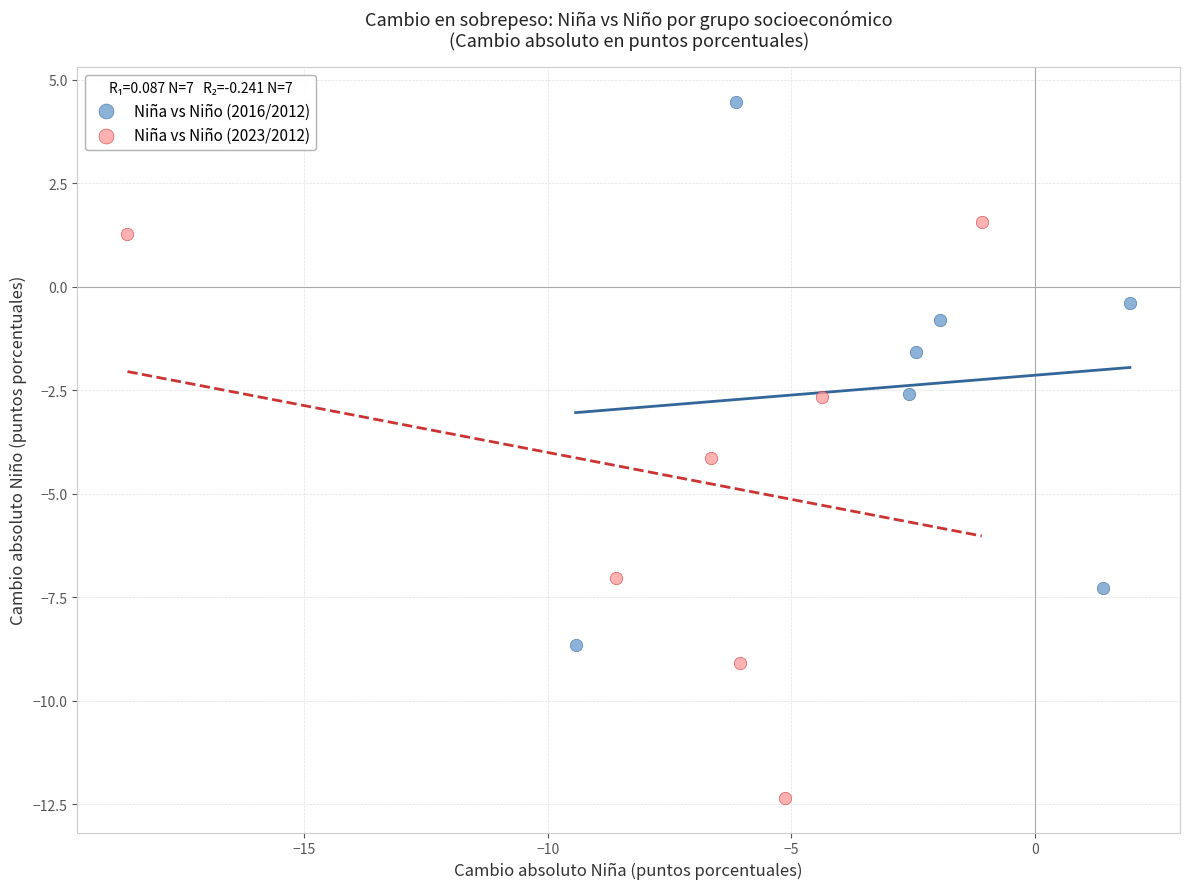

Which series contains the lowest Y value?

Niña vs Niño (2023/2012)